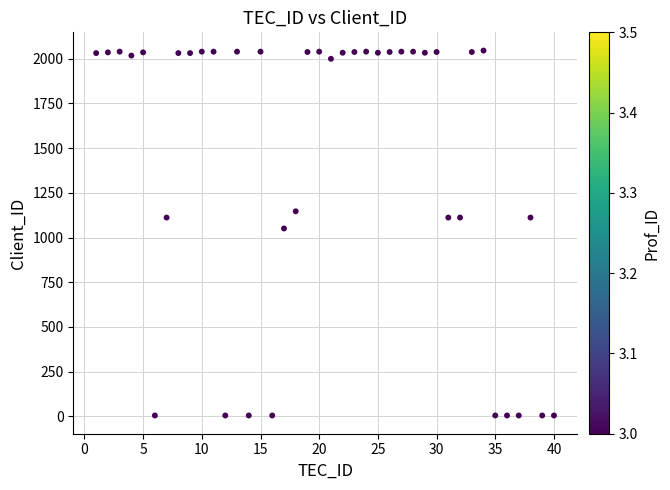

What Y value in the scatter plot is closest to 1025?

1051